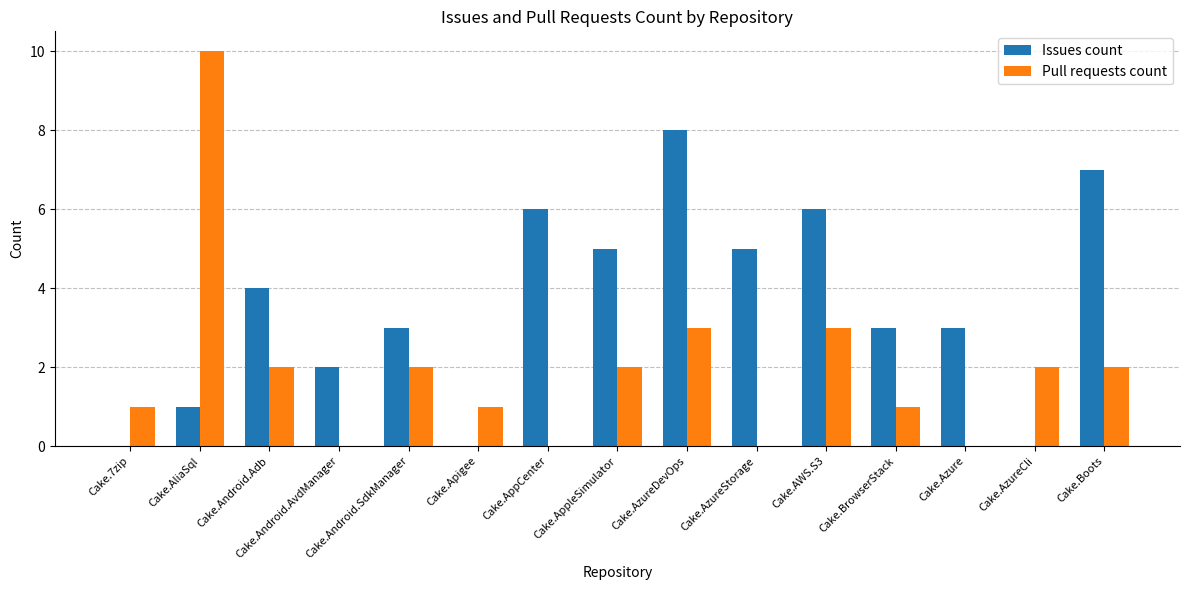

Reading left to right, list all the values displayed in this chart.

Issues count: 0	1	4	2	3	0	6	5	8	5	6	3	3	0	7
Pull requests count: 1	10	2	0	2	1	0	2	3	0	3	1	0	2	2